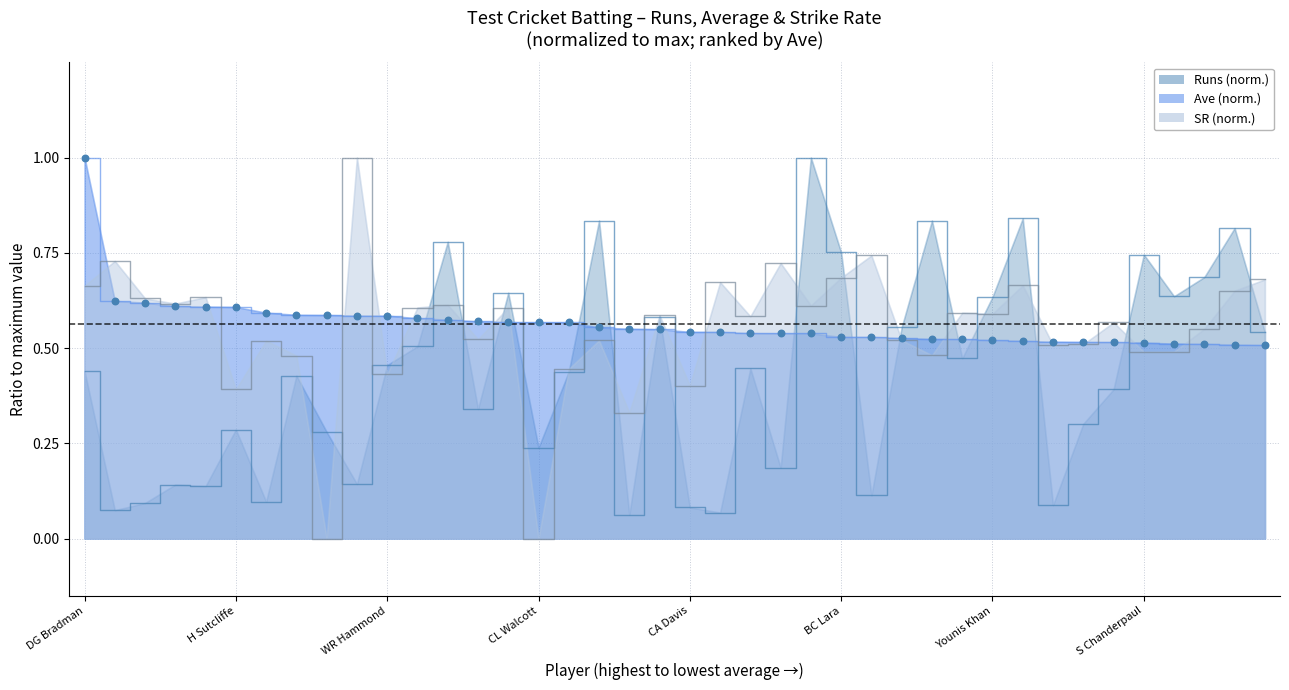

At which category is the sum across all series the highest?

SR Tendulkar